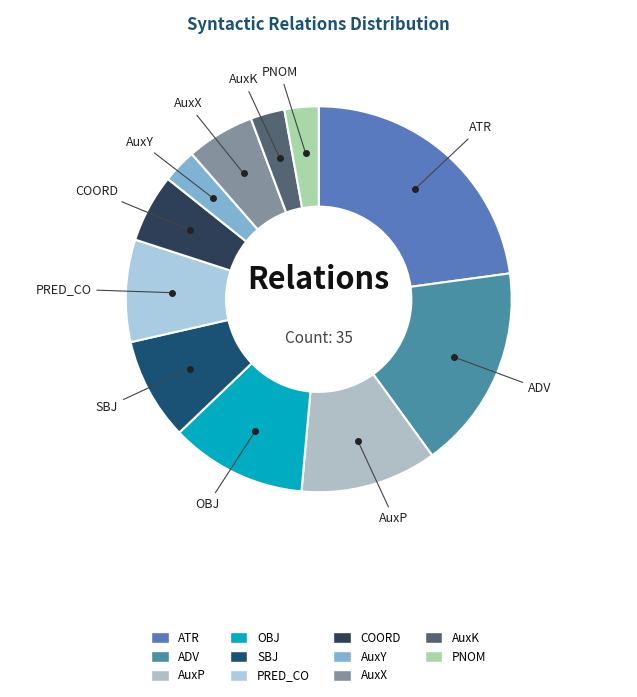

What is the largest slice in the pie chart?

ATR